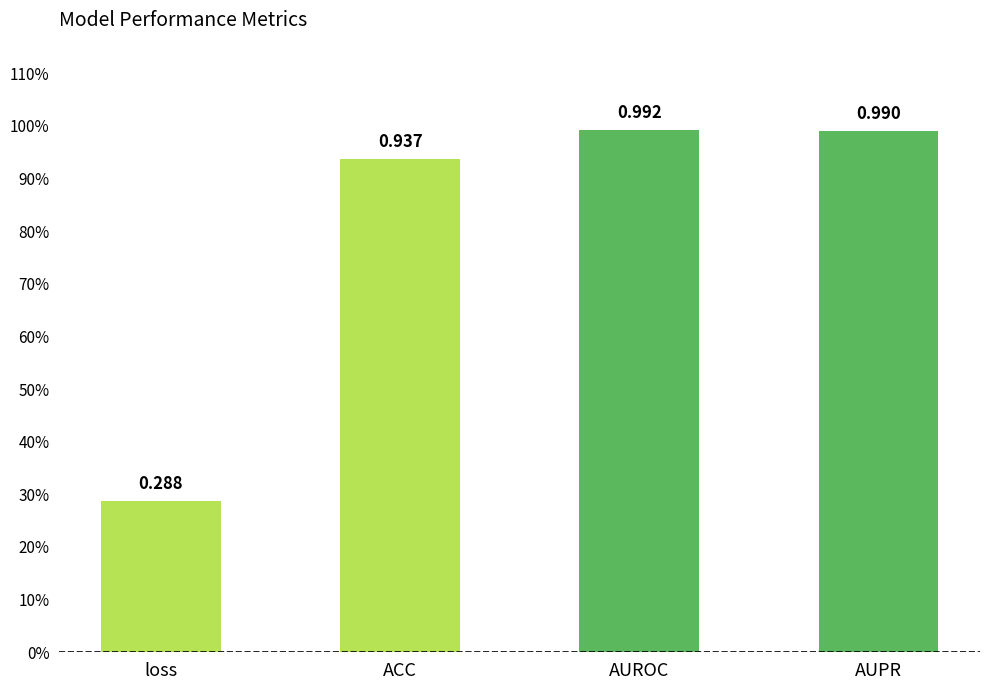

Between AUPR and ACC, which is larger?

AUPR